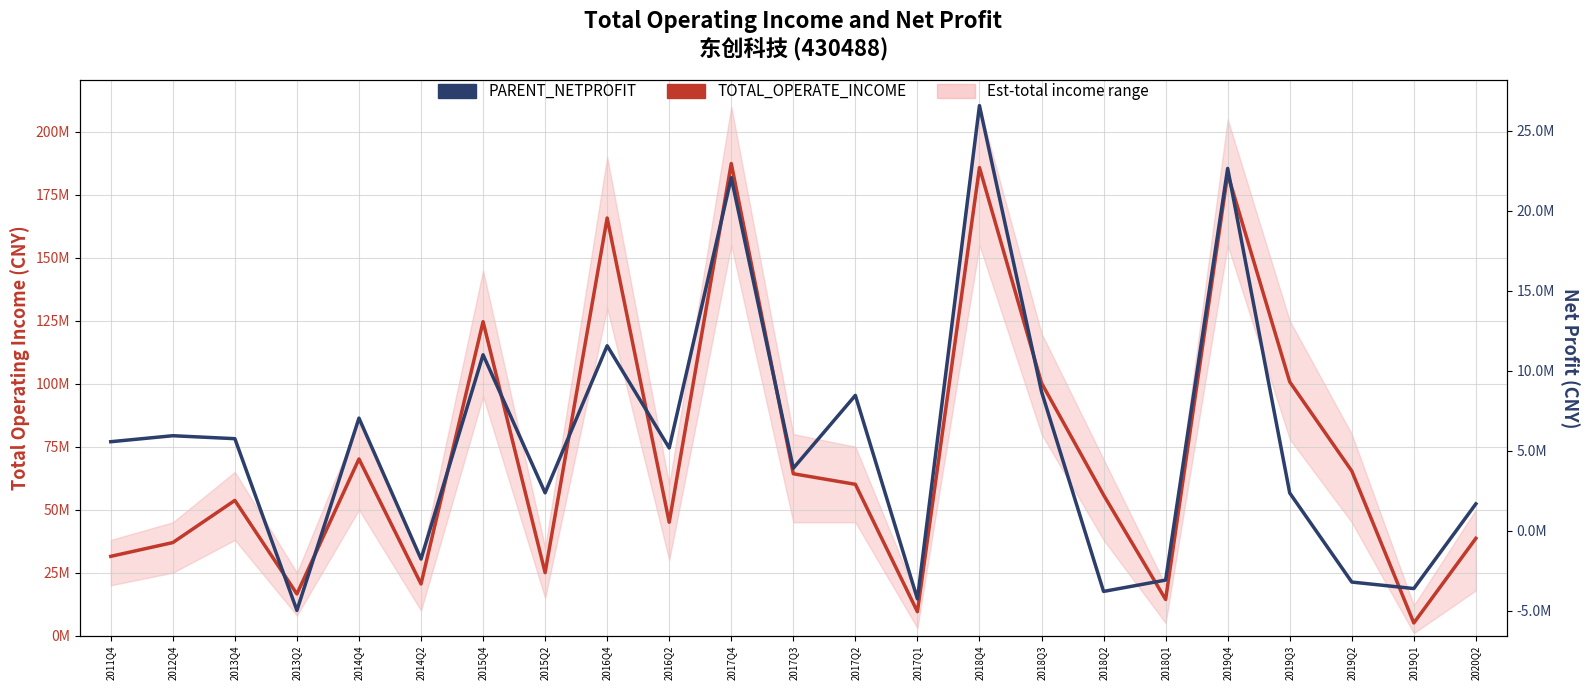

How many lines are shown in the chart?

2